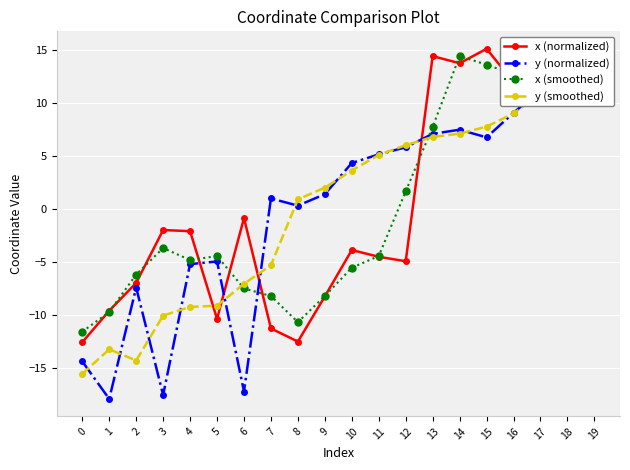

Which category has the lowest value in the y (normalized) series?

1